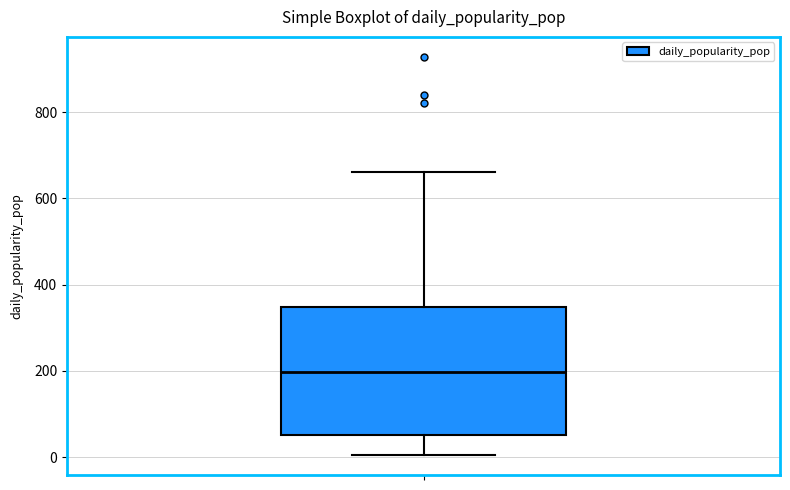

Read this box plot against the y-axis: the position of the median line, the range covered by the box, and the ends of both whiskers. The values are not printed on the chart, so give them approximately, as read against the axis.

median 200, box 60 to 340, whiskers 0 to 660